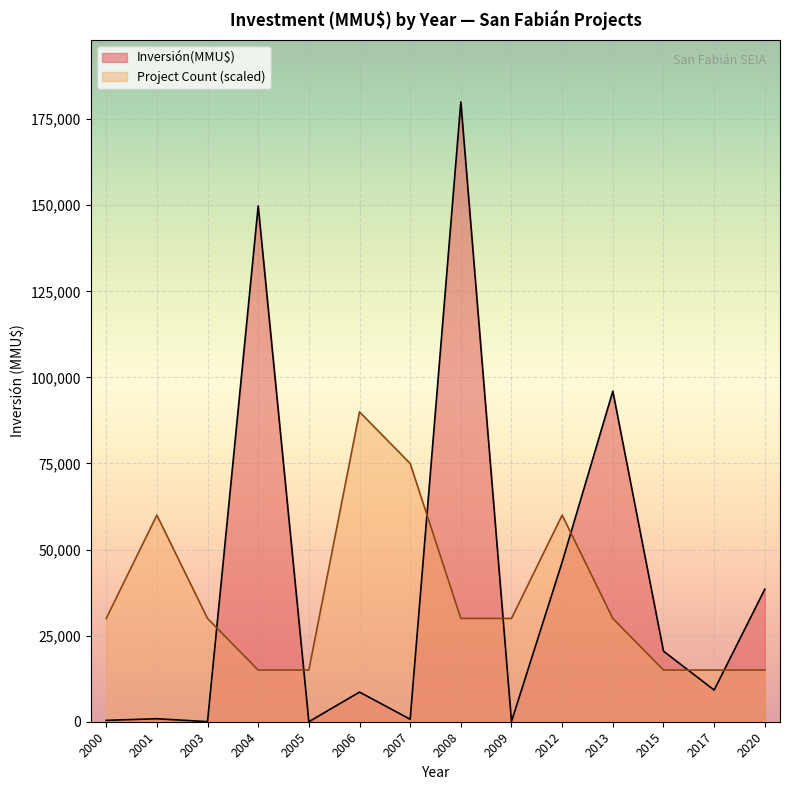

What is the greatest value displayed?

180000